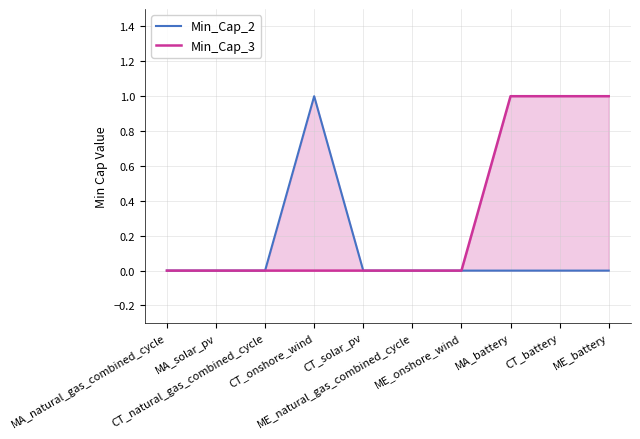

Between CT_onshore_wind and ME_natural_gas_combined_cycle, which series saw the biggest shift?

Min_Cap_2